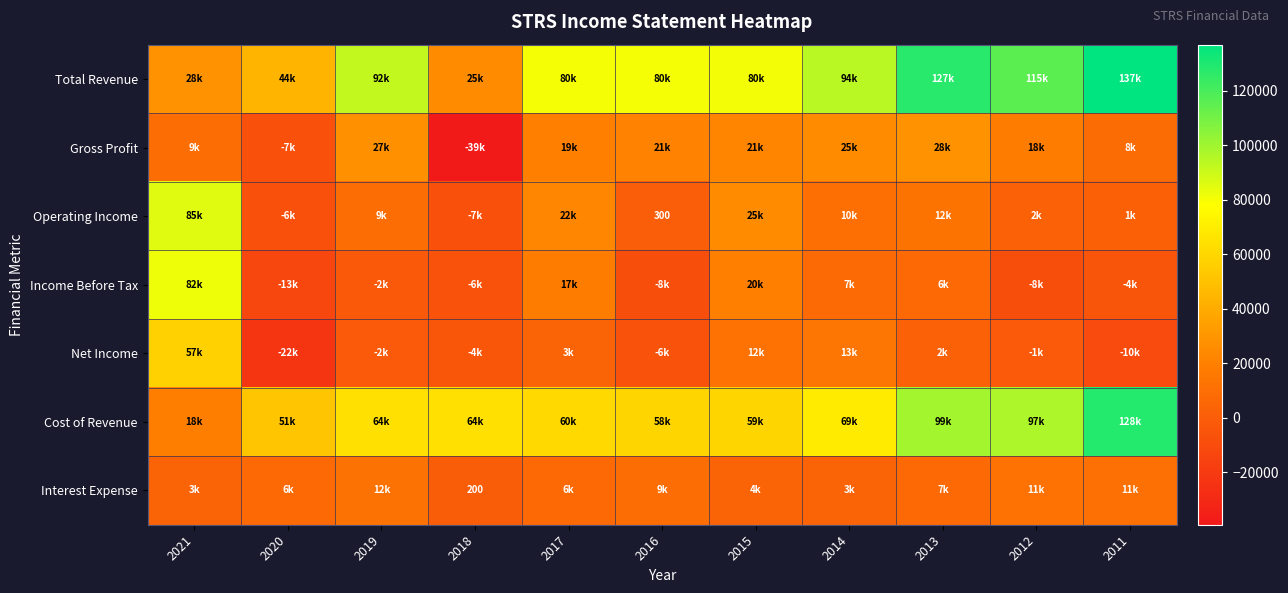

What is the maximum value for Gross Profit?

28500